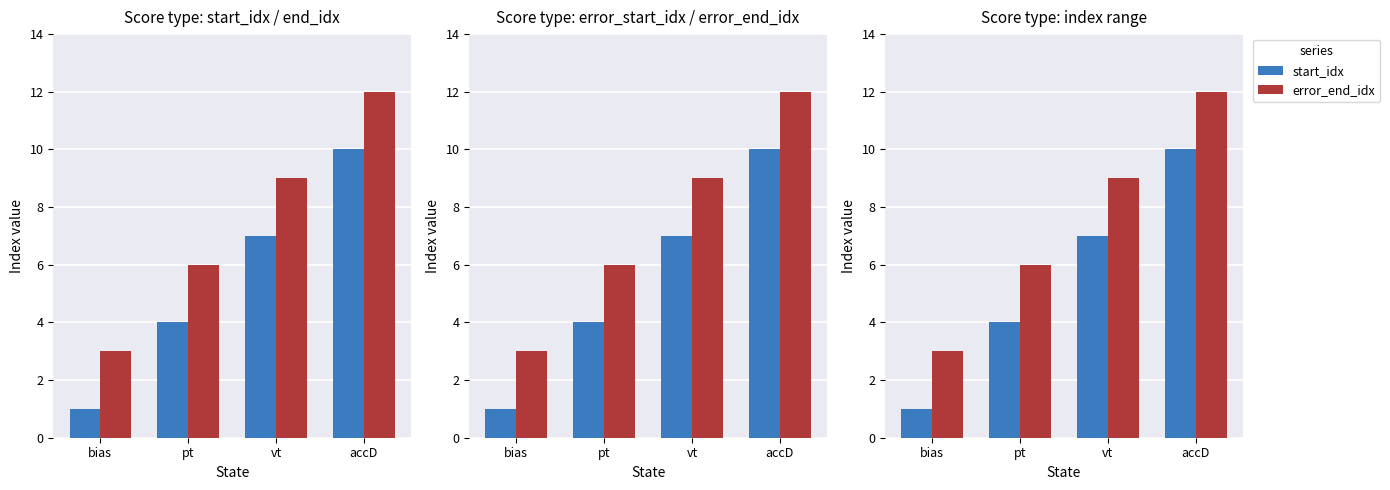

At which label does start_idx first exceed 7?

accD